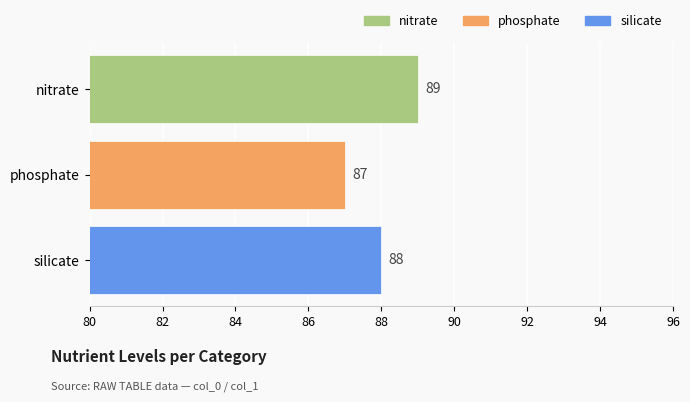

What is the sum of all values?

264